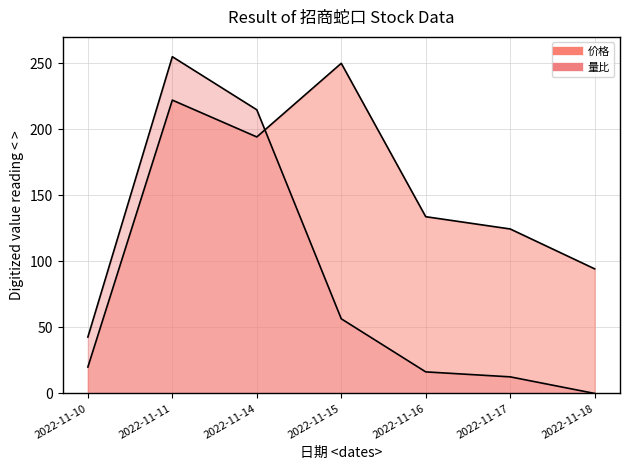

What is the average value of the 价格 series?

148.4